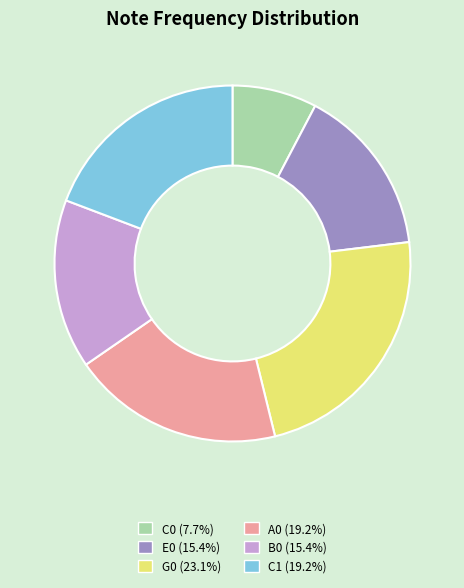

True or false: B0 accounts for 8% of the total.

False